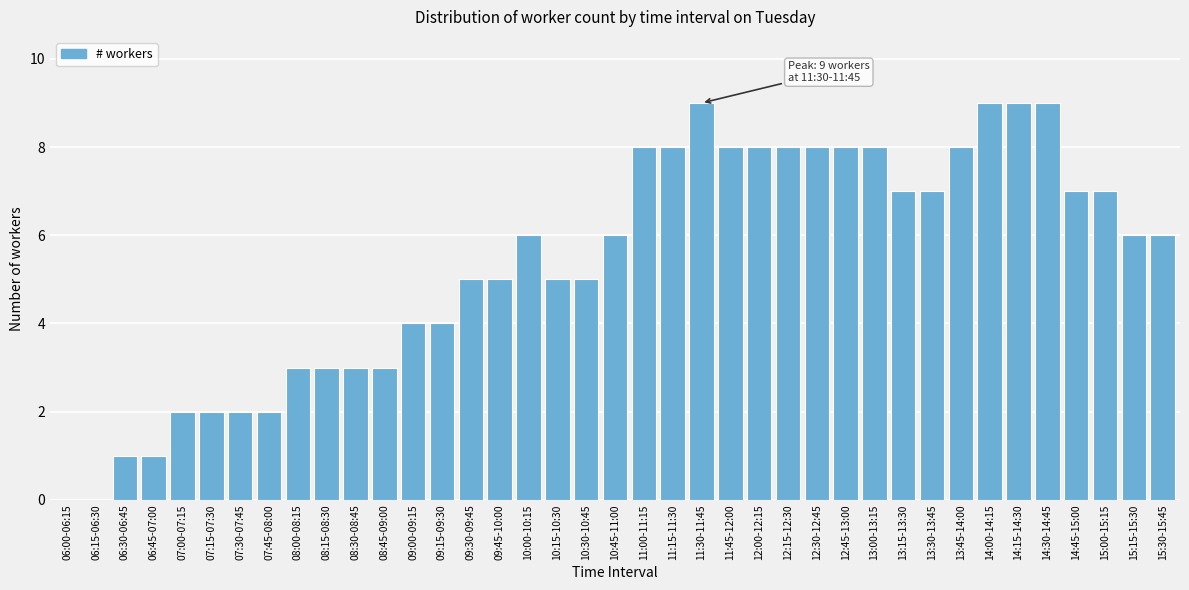

What is the sum of all values?

210